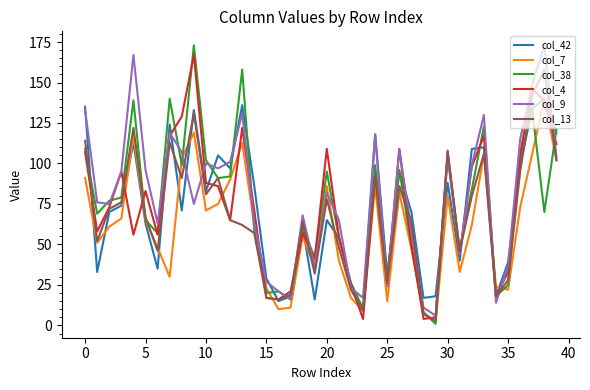

At which label does col_42 reach its minimum?

23